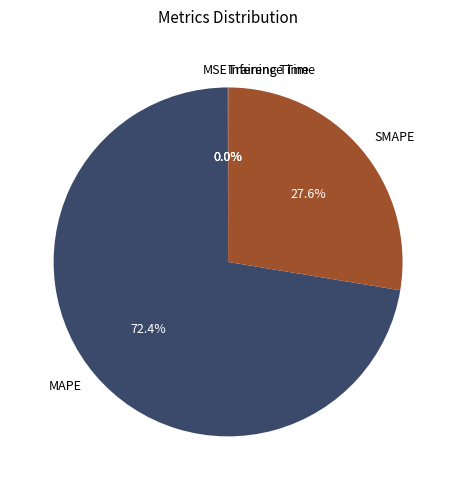

Is there any slice that represents more than half of the pie?

Yes